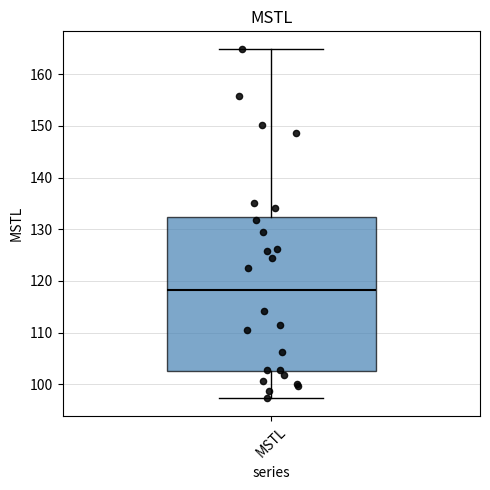

Where is the lower edge of the box for MSTL on the y-axis? The values are not printed on the chart, so give them approximately, as read against the axis.

103